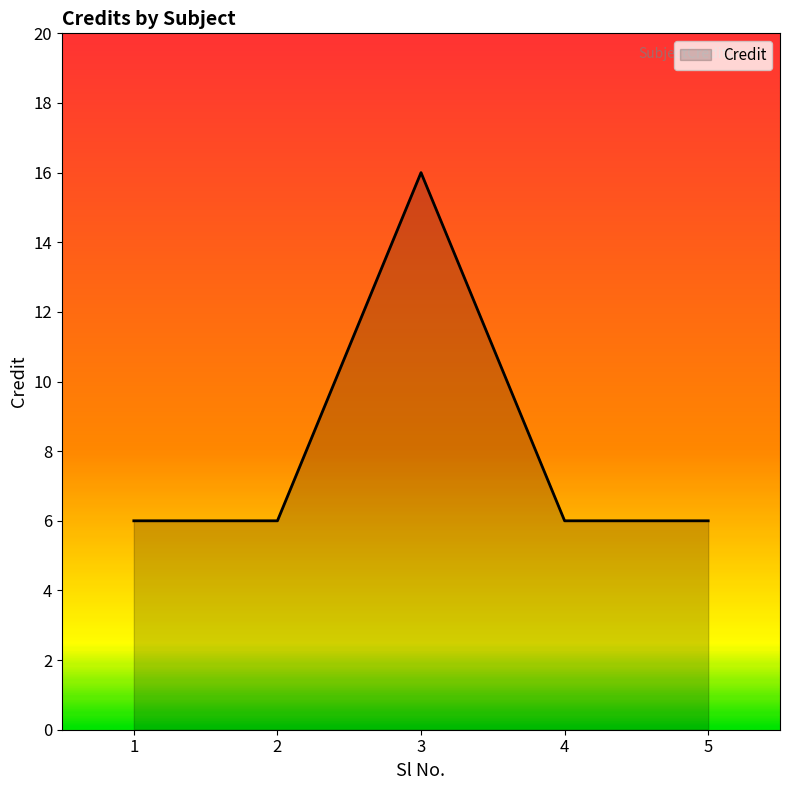

What is the smallest value displayed?

6